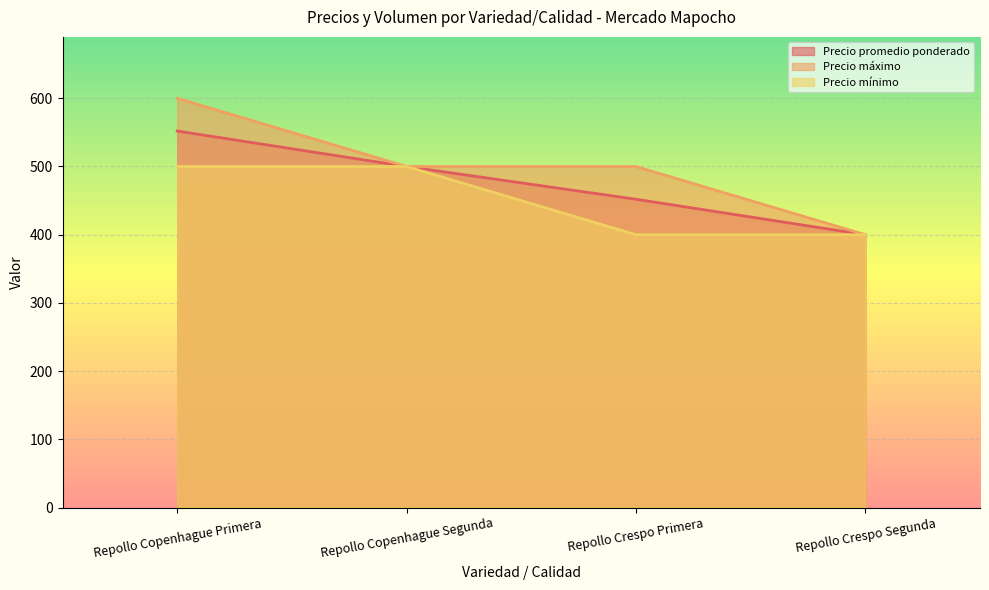

Where is Precio máximo nearest to the value 500?

Repollo Copenhague Segunda